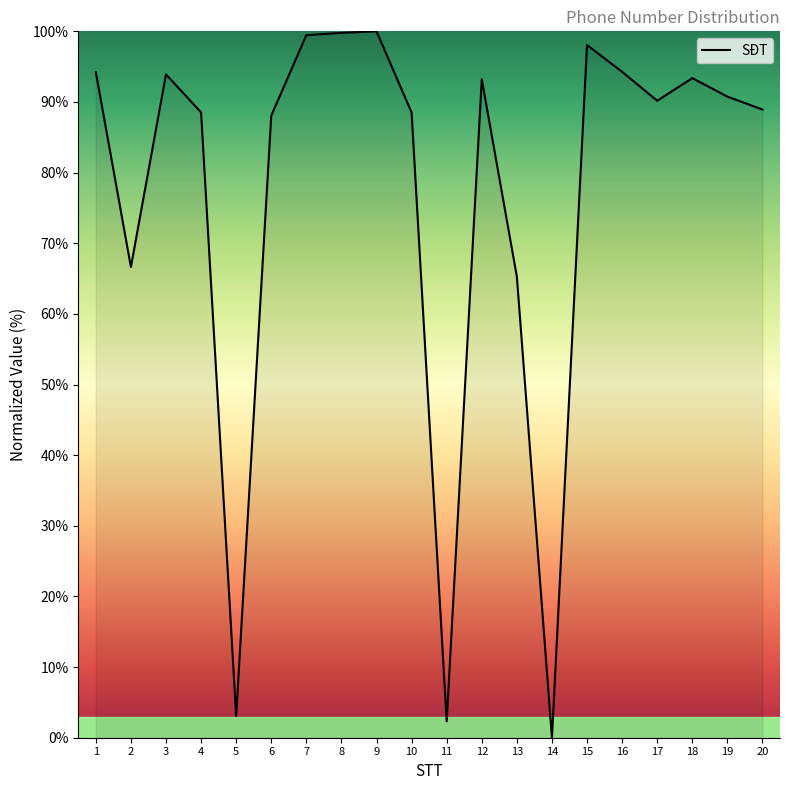

The value at 8 is 158.2. True or false?

False